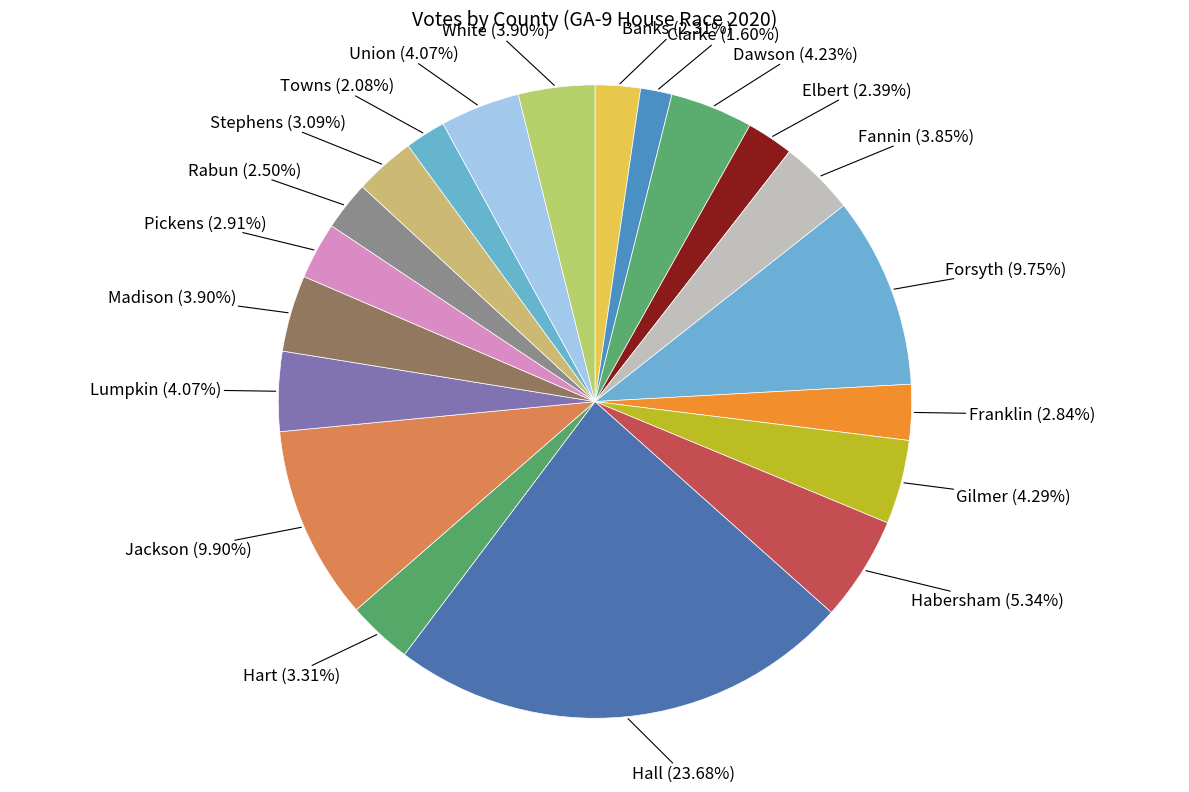

Count the number of slices in the pie.

20